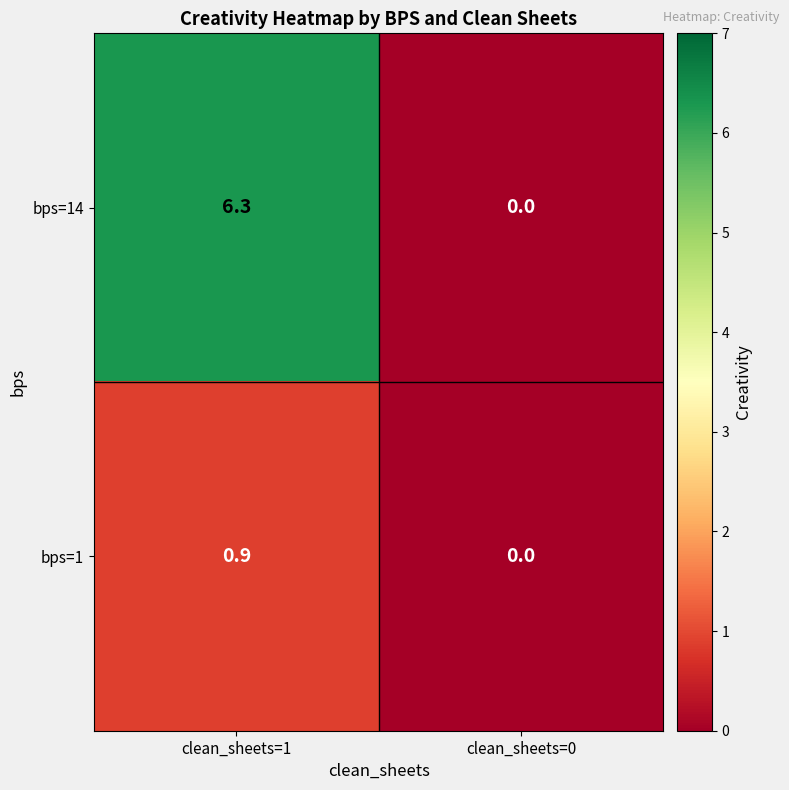

Which series has the widest spread of values?

bps=14